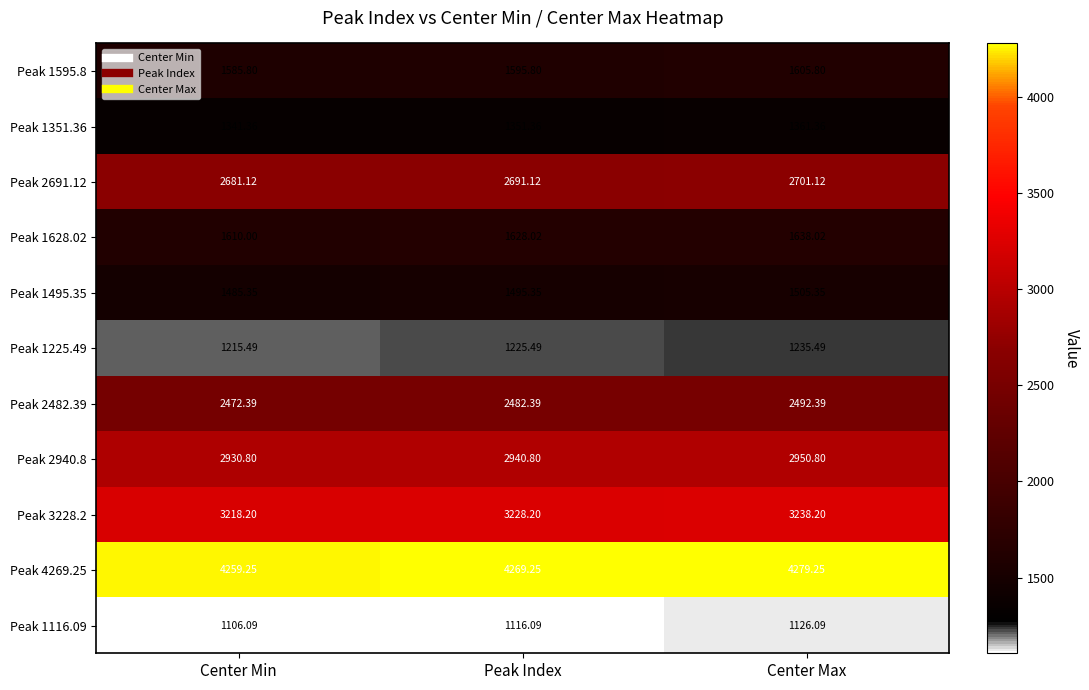

Which category has the lowest value across all series?

Center Min